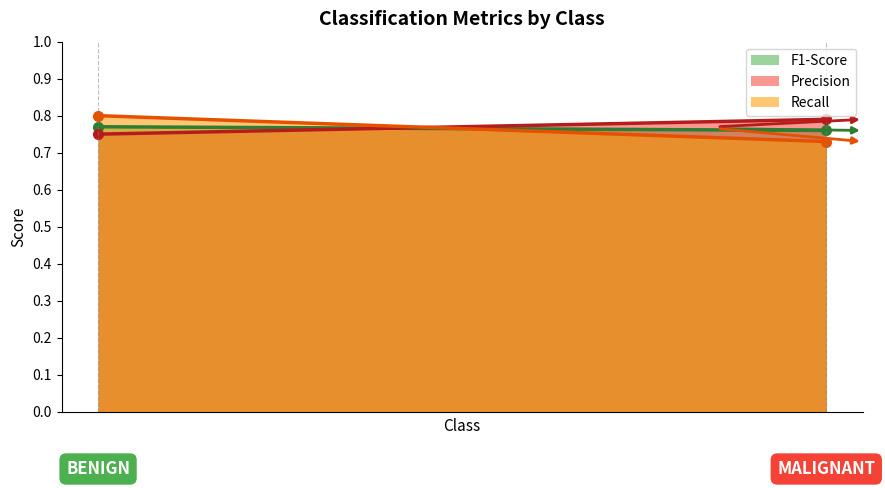

What is the highest value of the Precision (line) series?

0.8